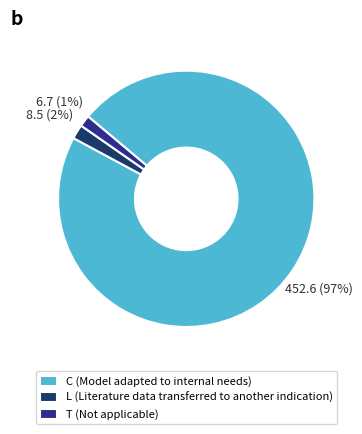

What is the largest slice in the pie chart?

C